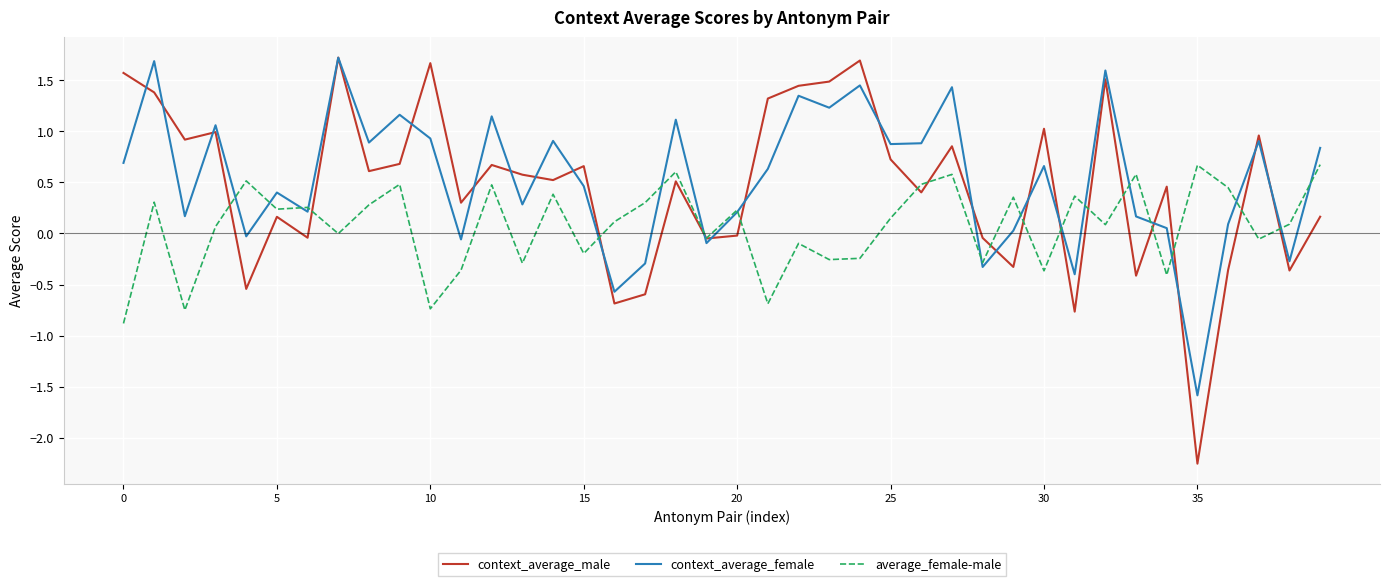

What is the highest value of the context_average_female series?

1.7